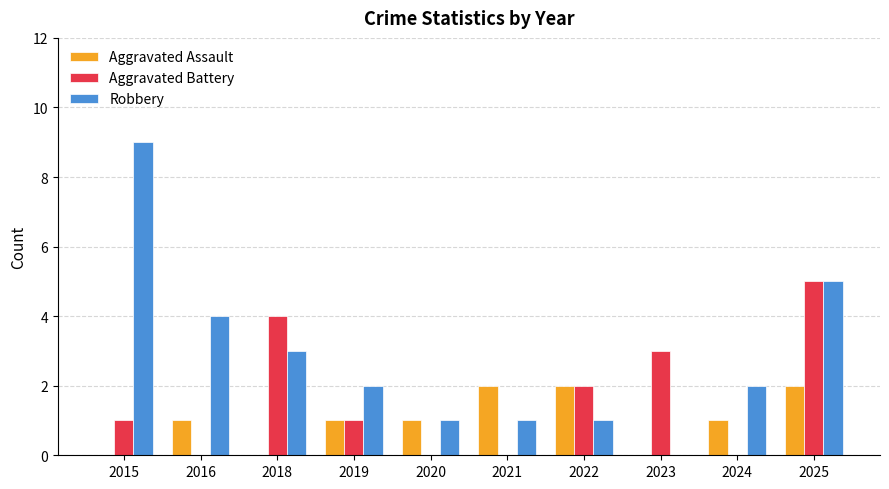

Reading left to right, transcribe all the data shown in this chart.

Aggravated Assault: 0	1	0	1	1	2	2	0	1	2
Aggravated Battery: 1	0	4	1	0	0	2	3	0	5
Robbery: 9	4	3	2	1	1	1	0	2	5